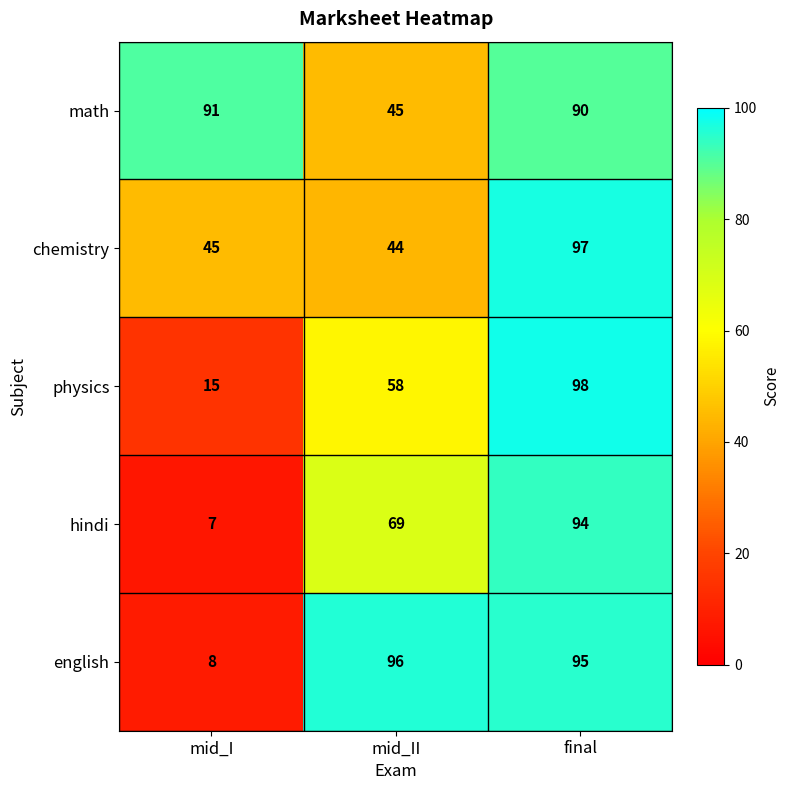

Where does the english series first go above 95?

mid_II